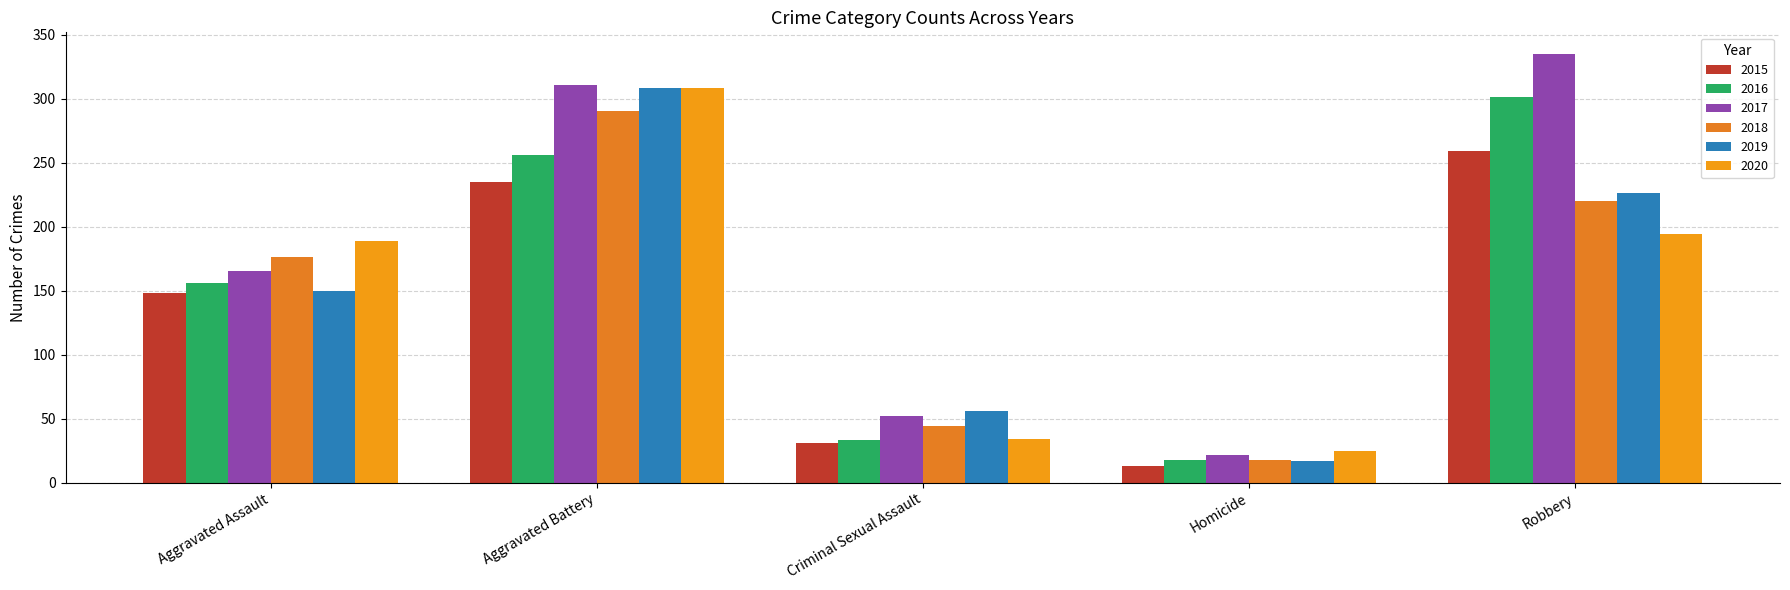

Reading left to right, what are all the values shown in this chart?

2015: Aggravated Assault=148	Aggravated Battery=235	Criminal Sexual Assault=31	Homicide=13	Robbery=259
2016: Aggravated Assault=156	Aggravated Battery=256	Criminal Sexual Assault=33	Homicide=18	Robbery=301
2017: Aggravated Assault=165	Aggravated Battery=311	Criminal Sexual Assault=52	Homicide=22	Robbery=335
2018: Aggravated Assault=176	Aggravated Battery=290	Criminal Sexual Assault=44	Homicide=18	Robbery=220
2019: Aggravated Assault=150	Aggravated Battery=308	Criminal Sexual Assault=56	Homicide=17	Robbery=226
2020: Aggravated Assault=189	Aggravated Battery=308	Criminal Sexual Assault=34	Homicide=25	Robbery=194